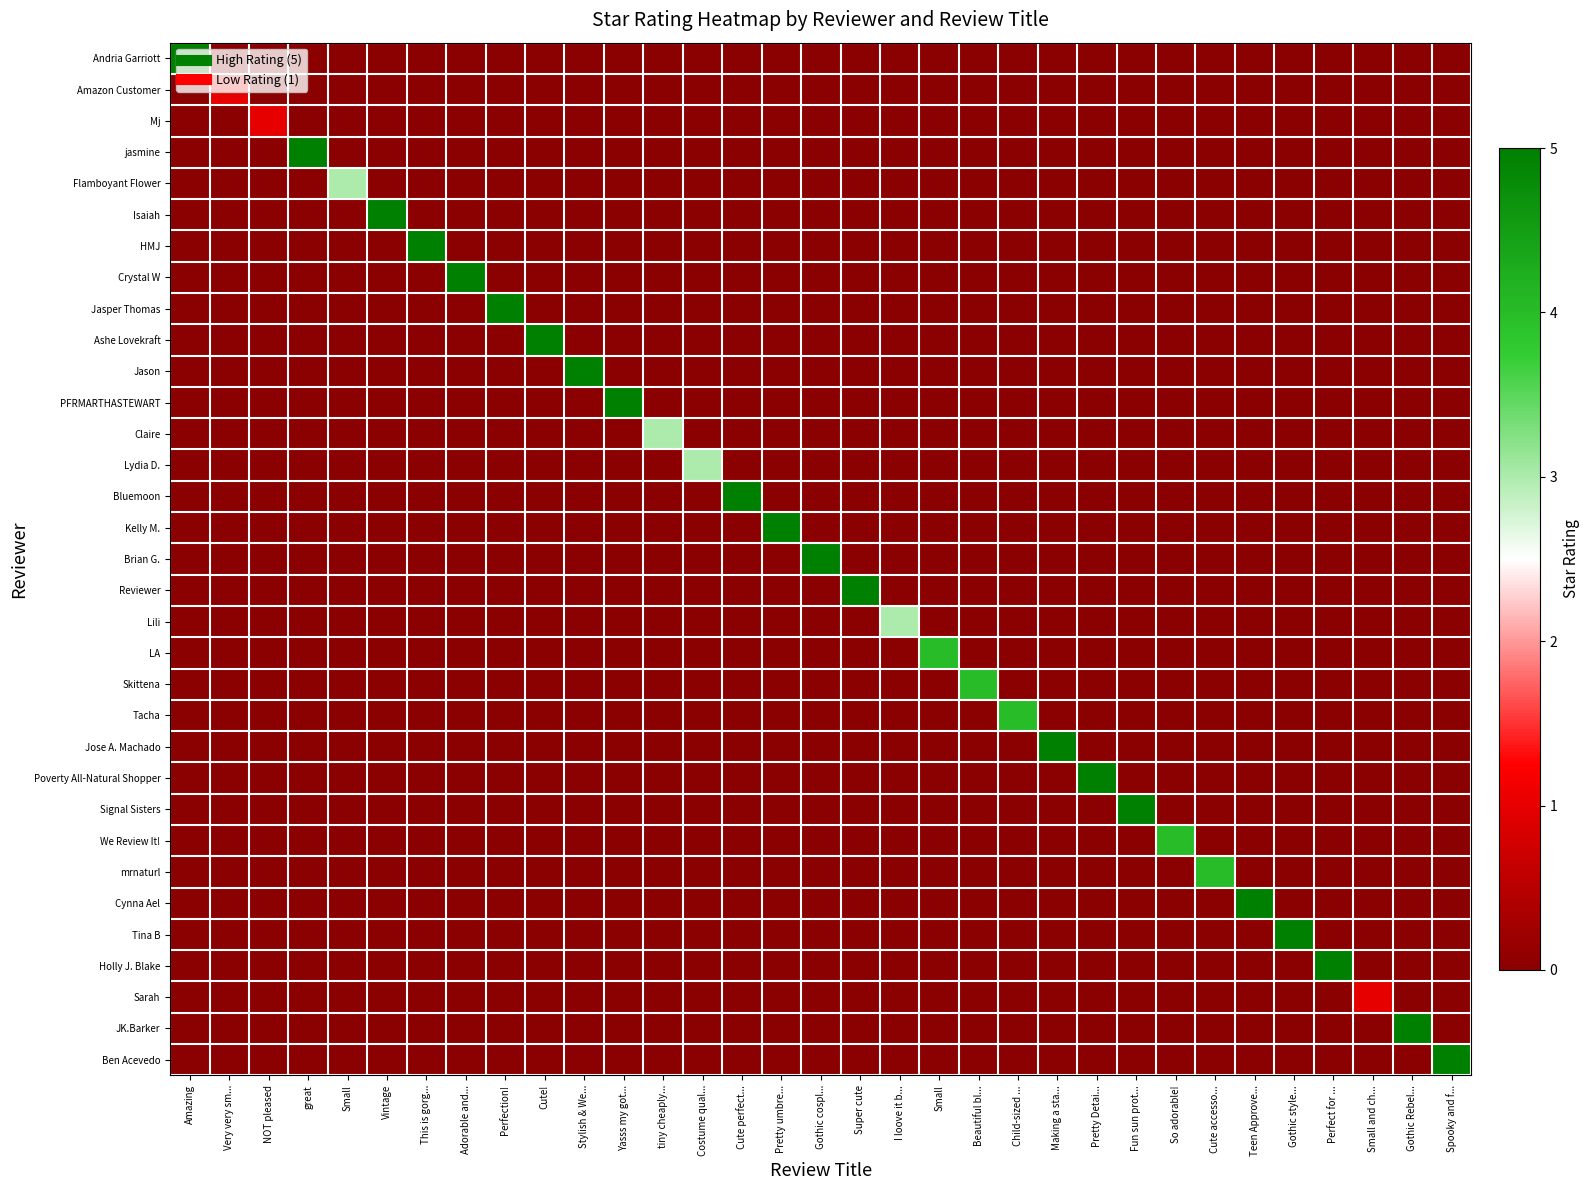

At Beautiful bl..., list the series in order from smallest to largest.

Andria Garriott, Amazon Customer, Mj, jasmine, Flamboyant Flower, Isaiah, HMJ, Crystal W, Jasper Thomas, Ashe Lovekraft, Jason, PFRMARTHASTEWART, Claire, Lydia D., Bluemoon, Kelly M., Brian G., Reviewer, Lili, LA, Tacha, Jose A. Machado, Poverty All-Natural Shopper, Signal Sisters, We Review It!, mrnaturl, Cynna Ael, Tina B, Holly J. Blake, Sarah, JK.Barker, Ben Acevedo, Skittena